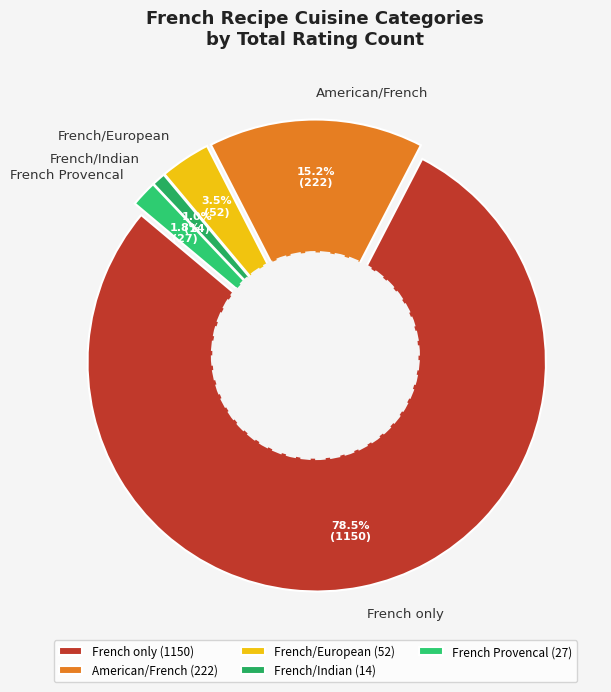

Combined, do French and French account for over 50%?

No